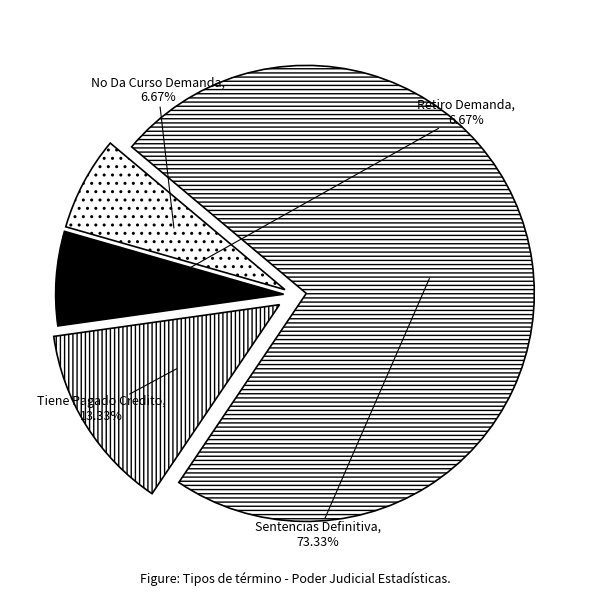

What portion of the pie excludes Retiro Demanda?

93.3%